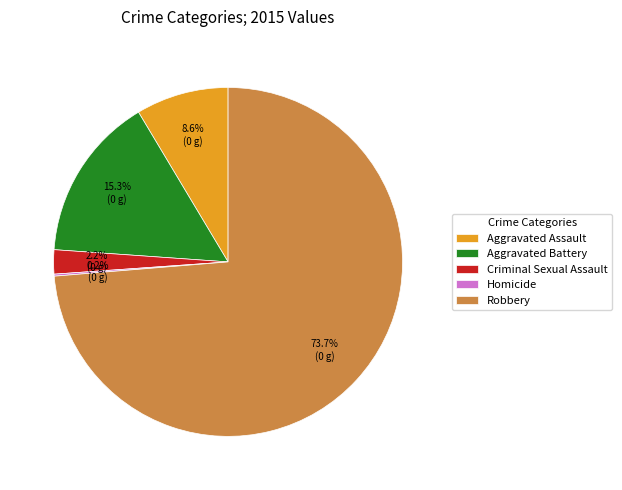

Which has a higher value, Criminal Sexual Assault or Robbery?

Robbery